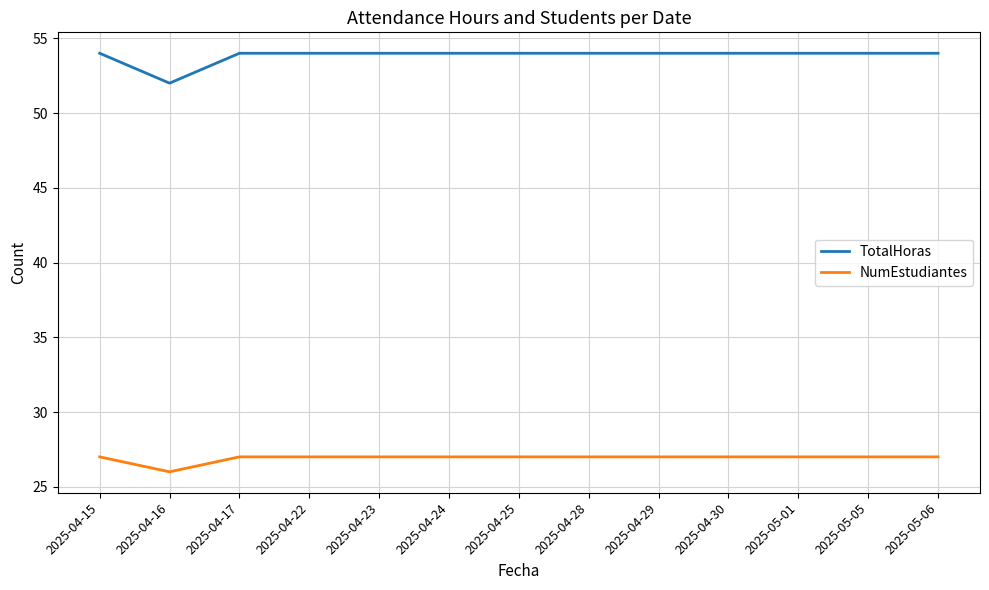

Where is the first local minimum for TotalHoras?

2025-04-16